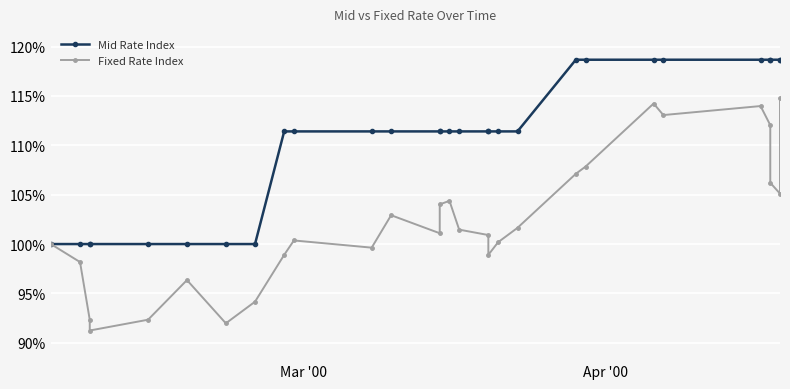

How many data points does each series have?

29